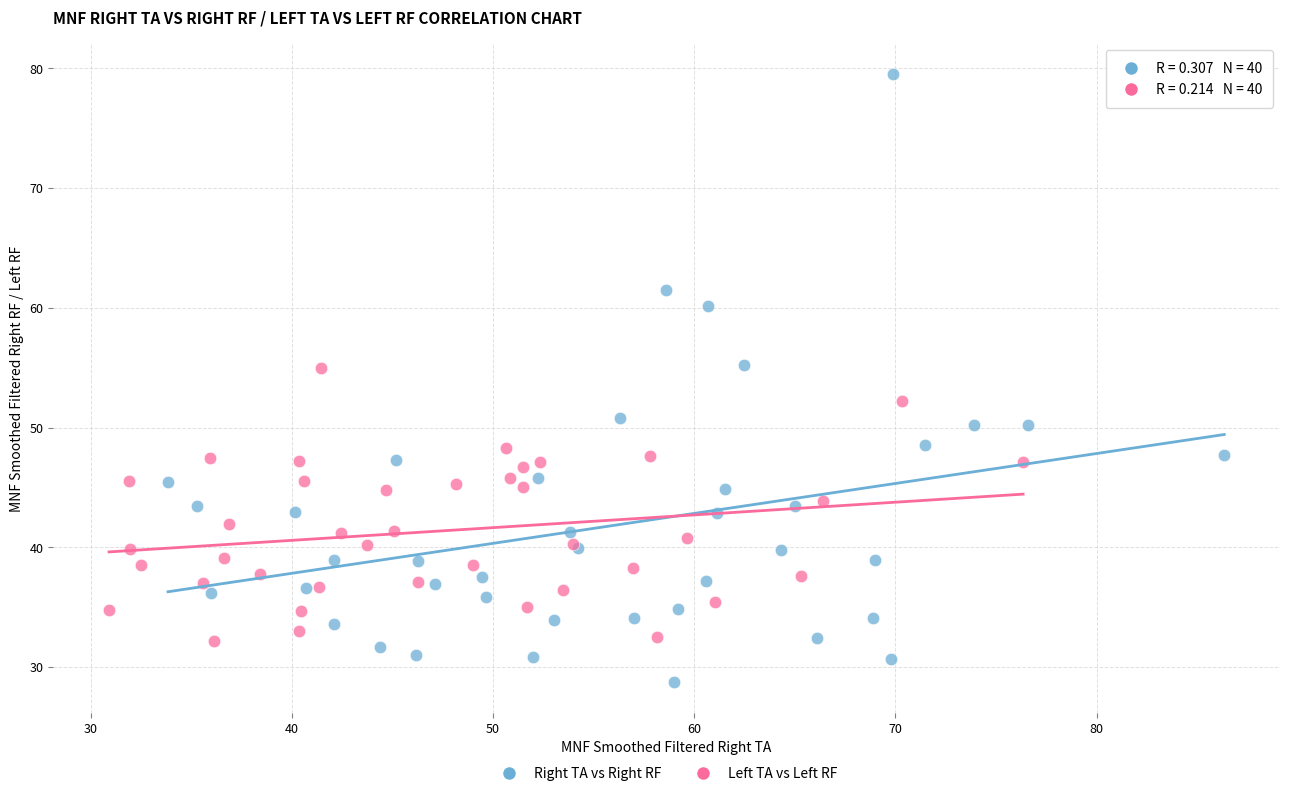

Which series reaches the minimum Y coordinate?

Right TA vs Right RF